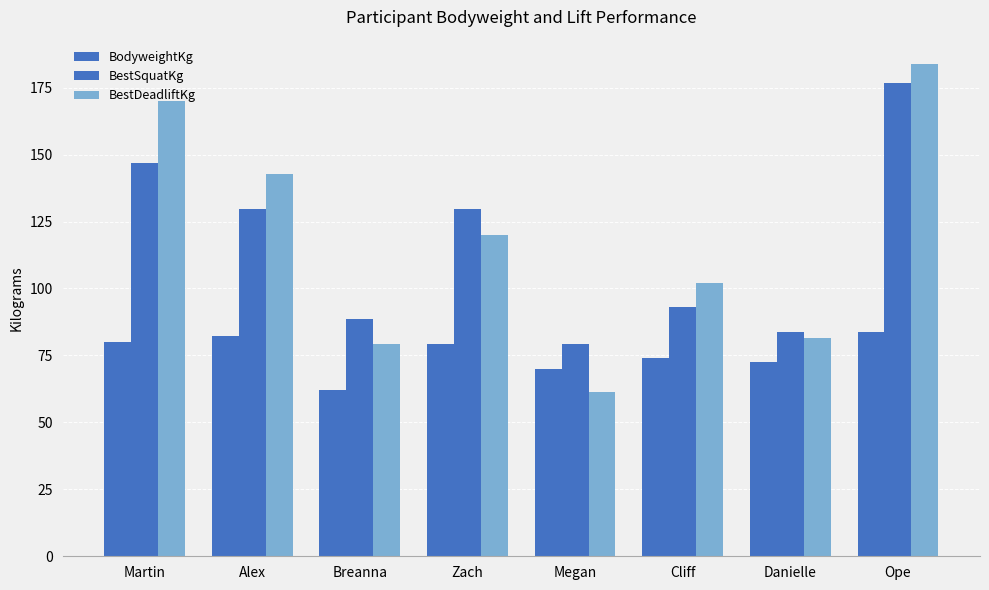

Reading left to right, extract all data points from this chart.

BodyweightKg: Martin=79.8	Alex=82.1	Breanna=62.1	Zach=79.4	Megan=69.8	Cliff=73.9	Danielle=72.6	Ope=83.9
BestSquatKg: Martin=147.0	Alex=129.7	Breanna=88.5	Zach=129.7	Megan=79.4	Cliff=93.0	Danielle=83.9	Ope=176.9
BestDeadliftKg: Martin=170.0	Alex=142.9	Breanna=79.4	Zach=120.0	Megan=61.2	Cliff=102.1	Danielle=81.7	Ope=183.7